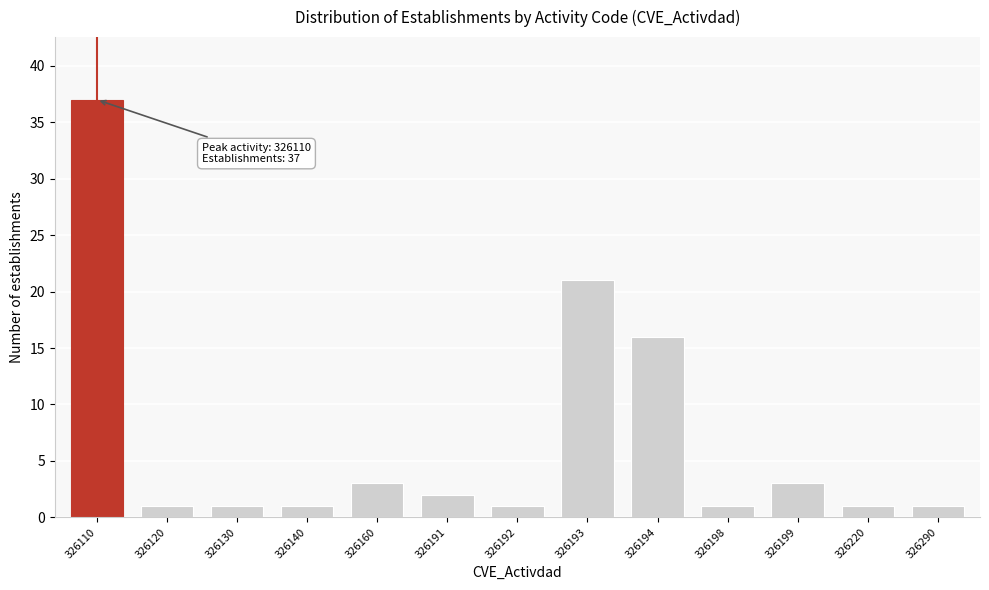

Reading left to right, extract all data points from this chart.

326110=37	326120=1	326130=1	326140=1	326160=3	326191=2	326192=1	326193=21	326194=16	326198=1	326199=3	326220=1	326290=1